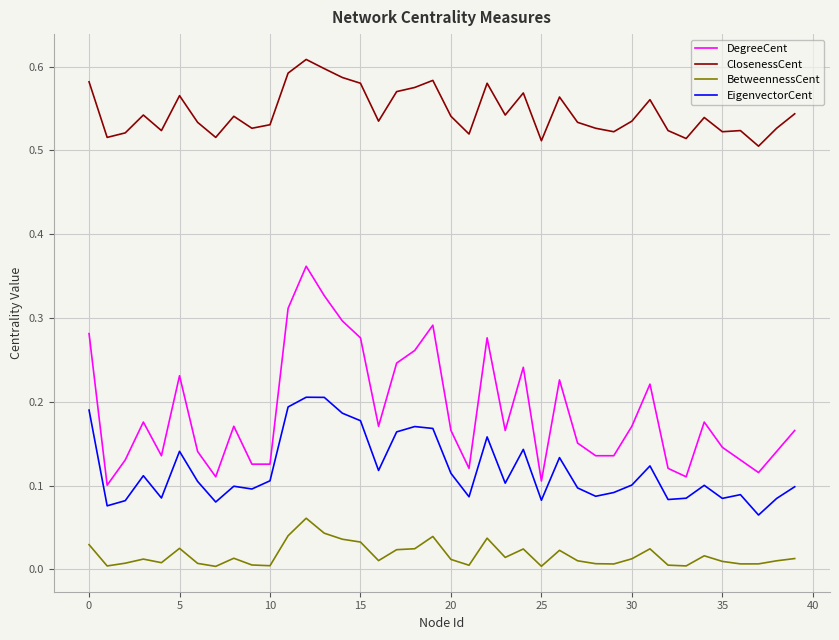

Which series has the widest spread of values?

DegreeCent